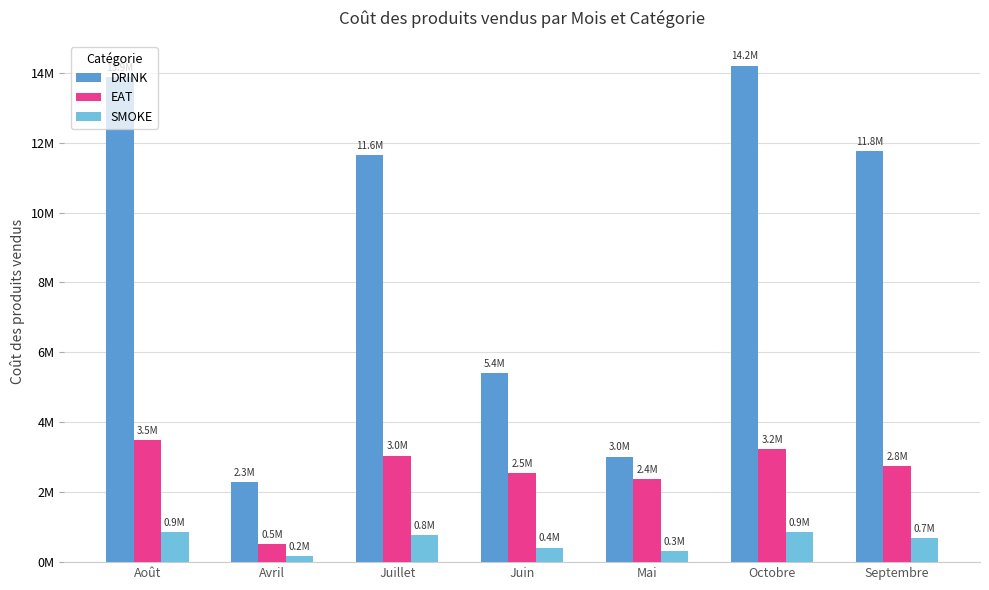

Is the value of DRINK at Juillet greater than the value of SMOKE at Juin?

Yes